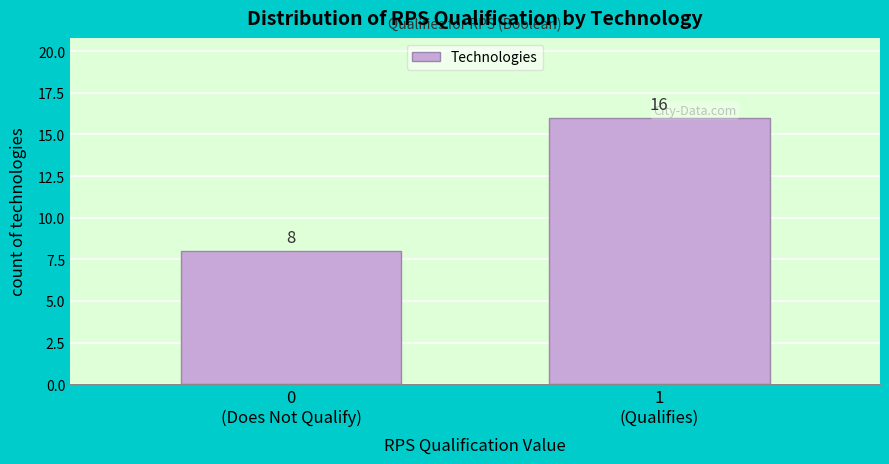

Reading right to left, list all the values displayed in this chart.

16	8